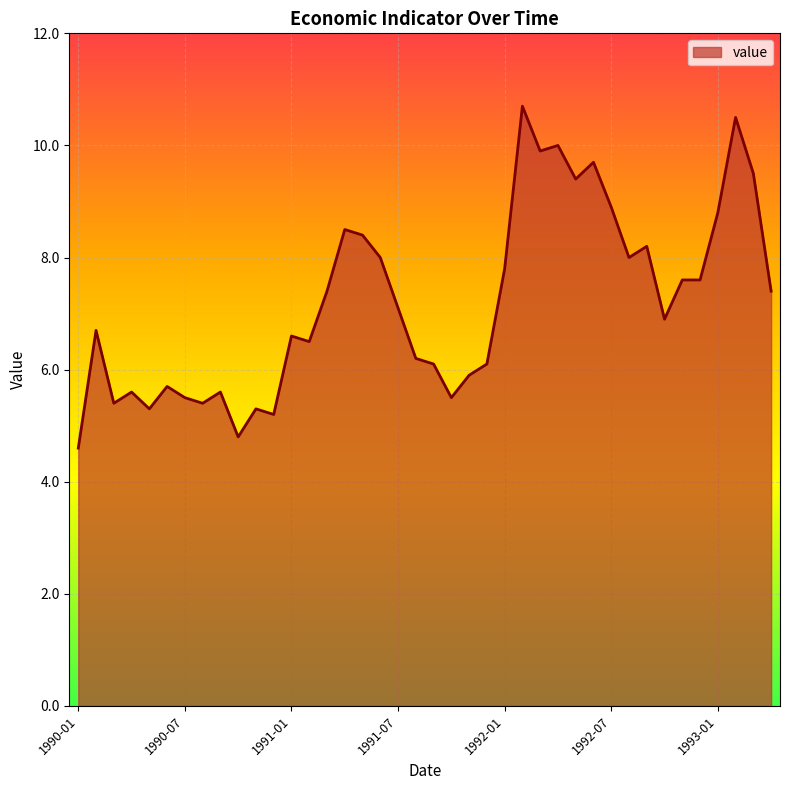

How many values are below 7?

20